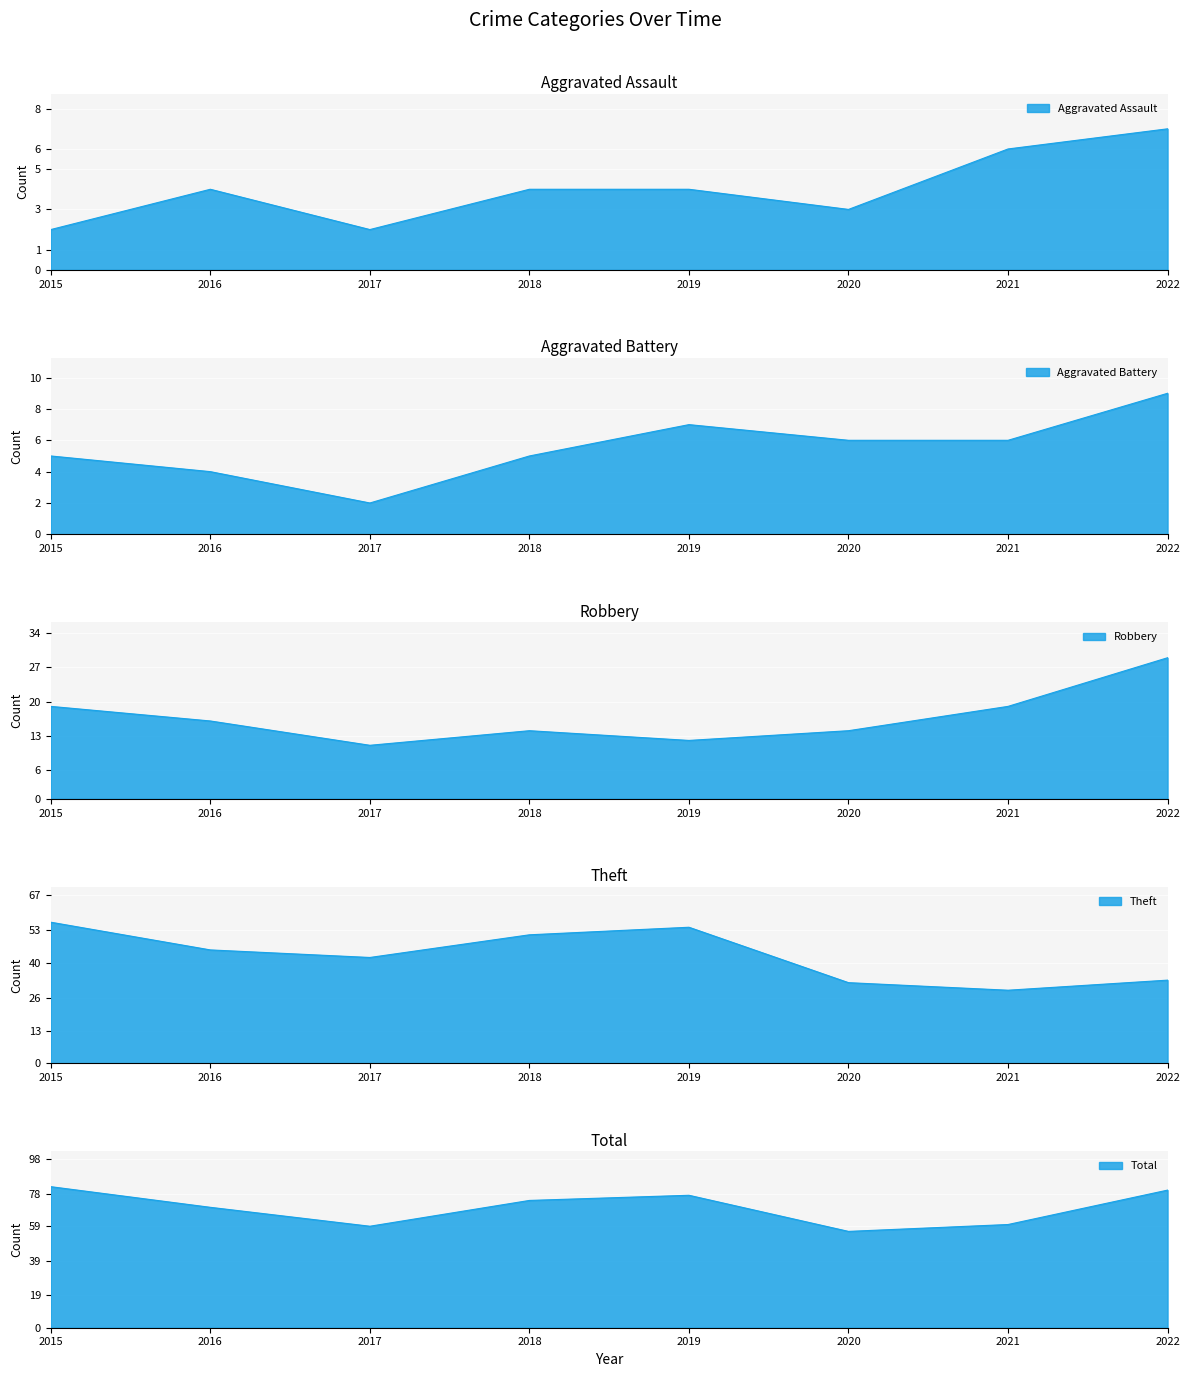

How many interior local peaks does the Total series have?

1